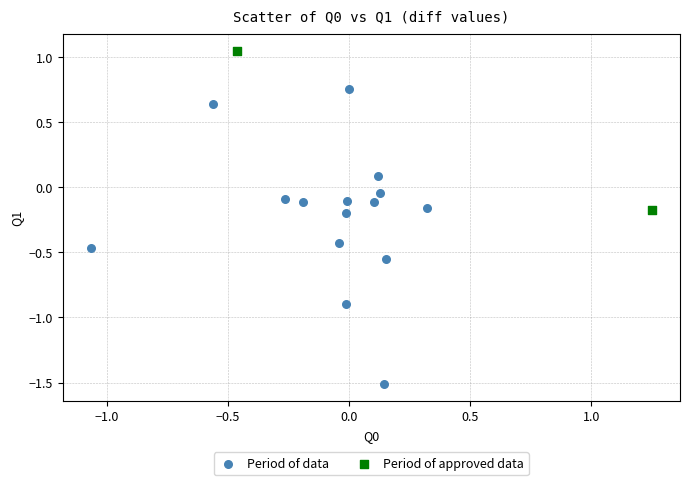

Which series contains the lowest Y value?

Period of data